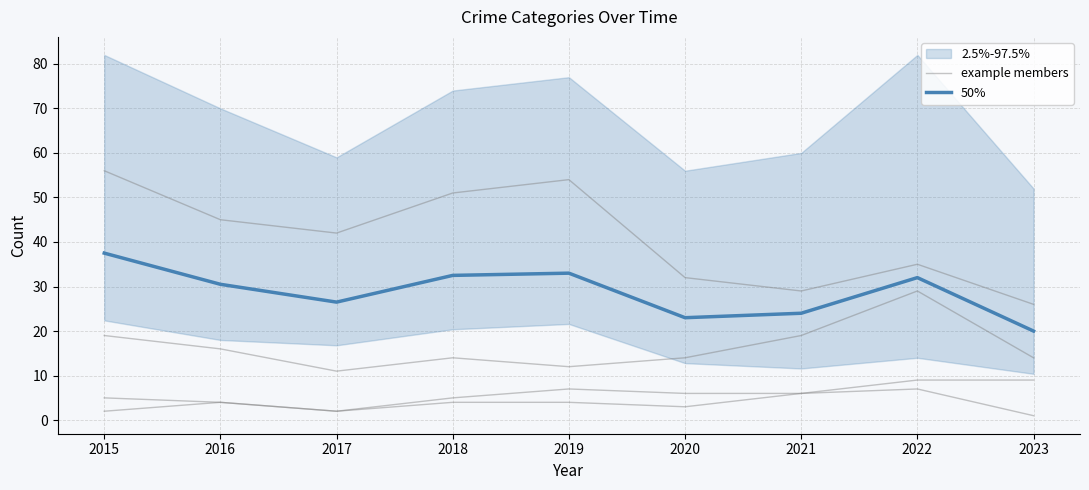

What is the approximate value of example members at 2021?

29.0